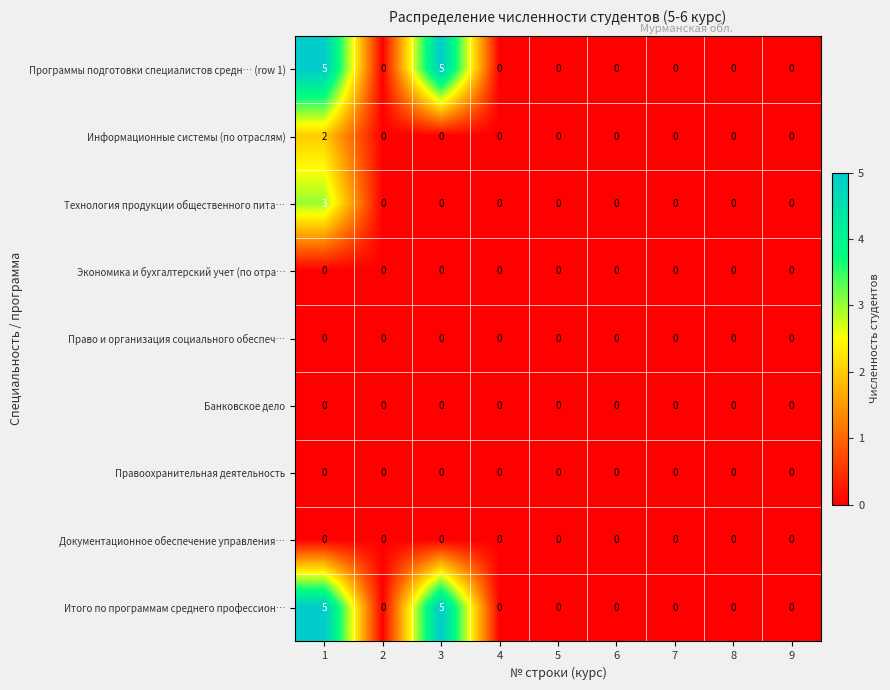

What is the maximum value shown in the chart?

5